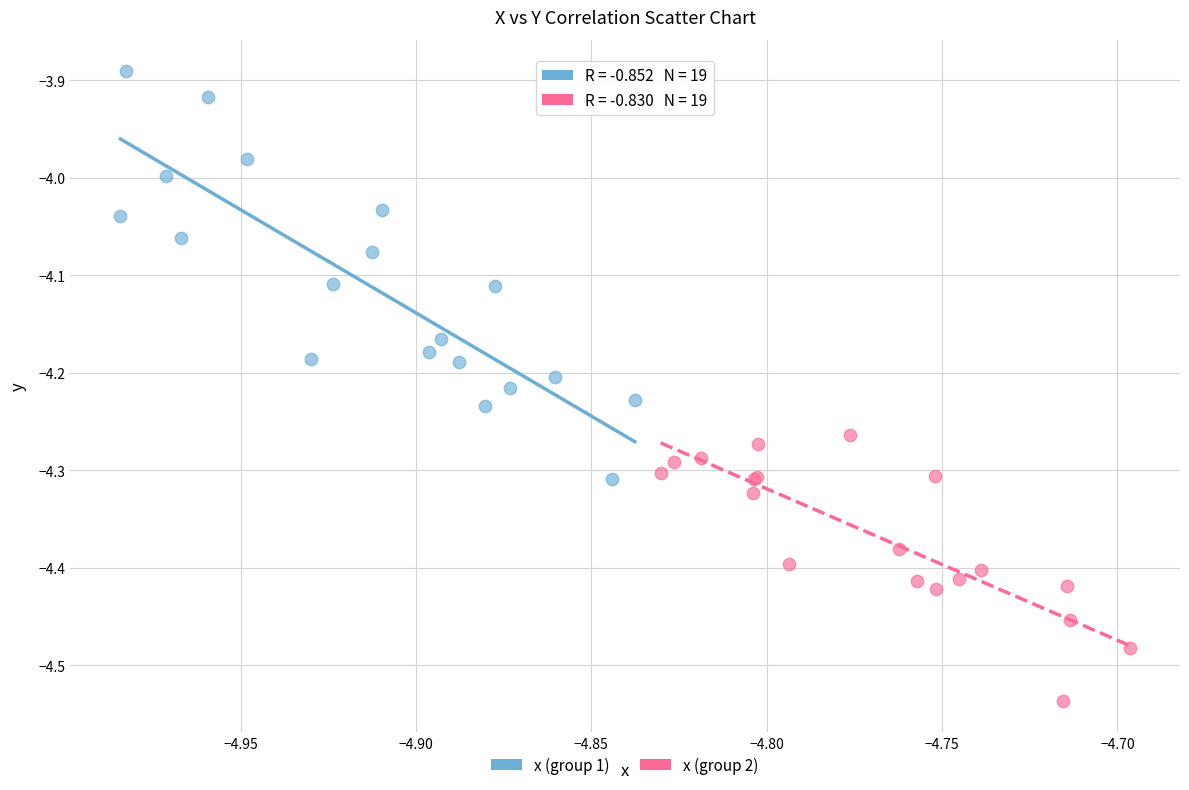

Which series has the widest spread of Y values?

x (group 1)